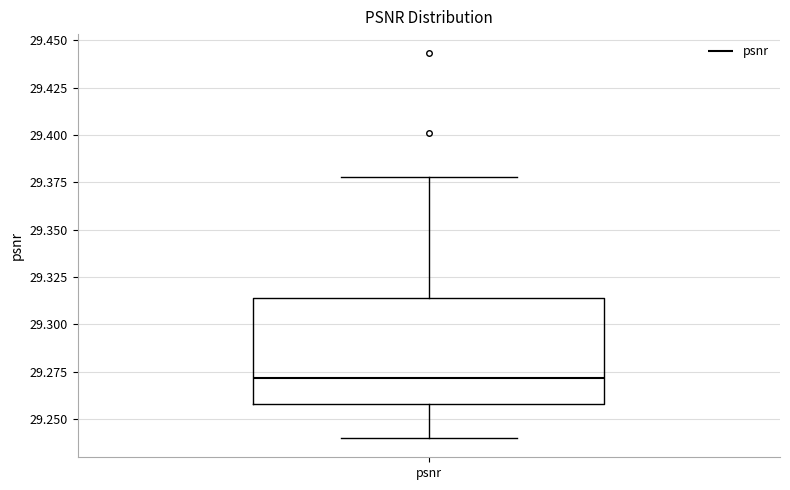

Transcribe this box plot: give where the median line is, the range the box spans, and where the two whiskers end, as read against the y-axis. The values are not printed on the chart, so give them approximately, as read against the axis.

median 29.270, box 29.260 to 29.315, whiskers 29.240 to 29.380